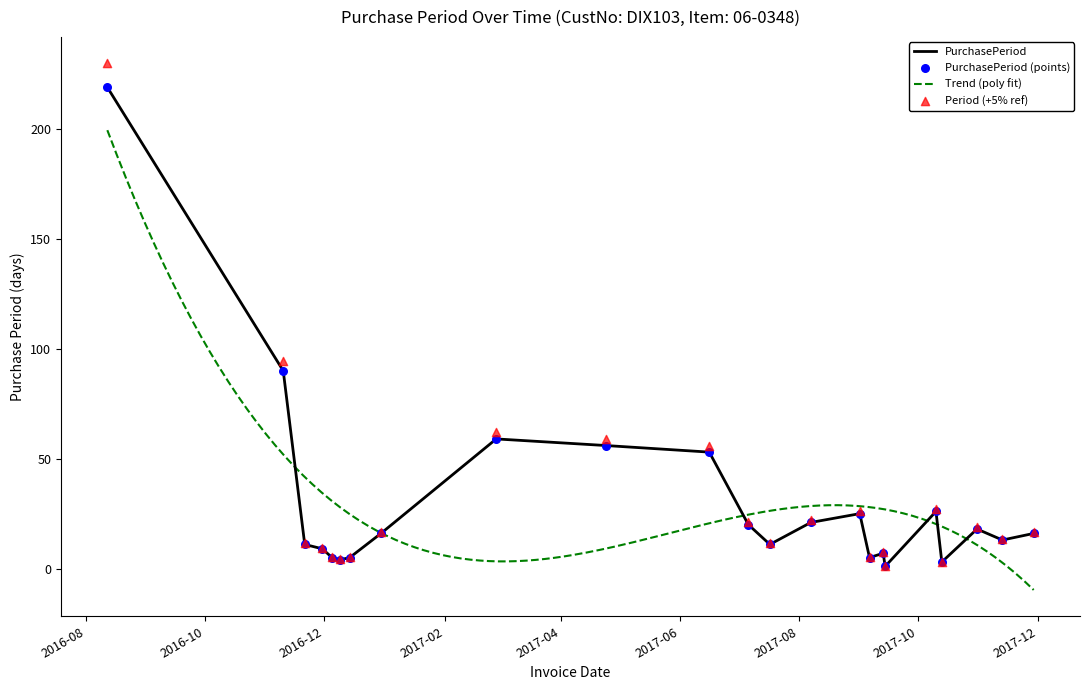

What is the change in value from 2017-09-13 to 2017-10-10?

+19